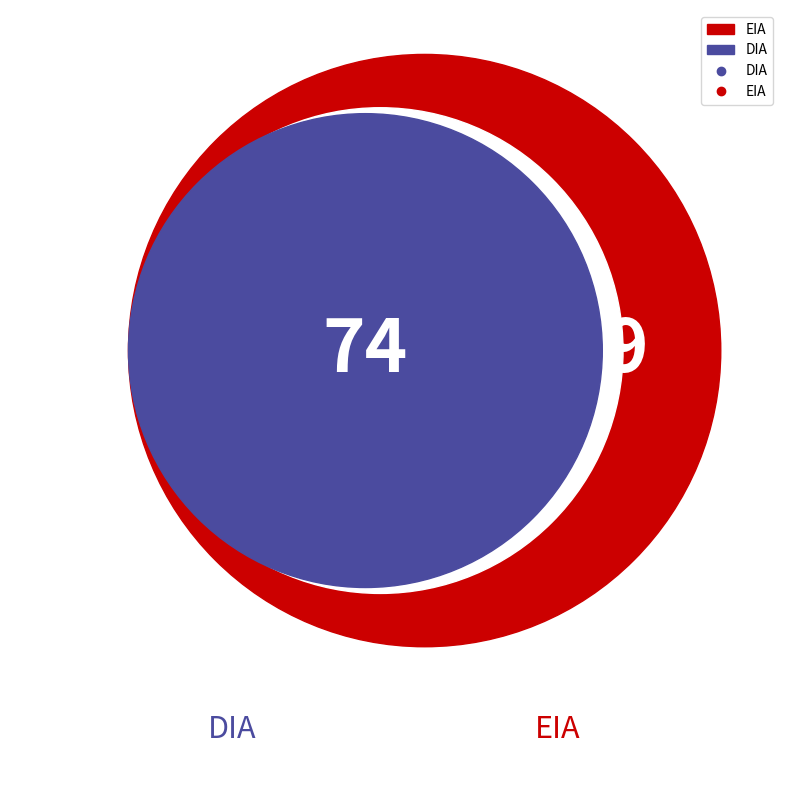

Rank the categories by value from highest to lowest.

DIA, EIA